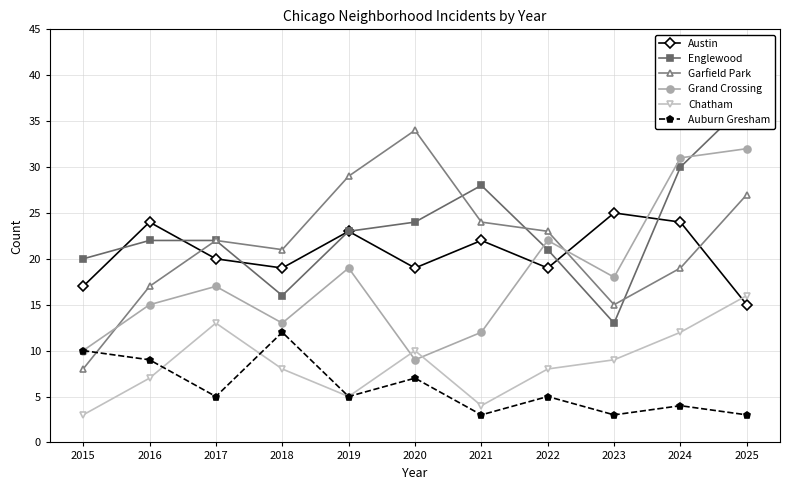

Which category has the highest value in the Englewood series?

2025